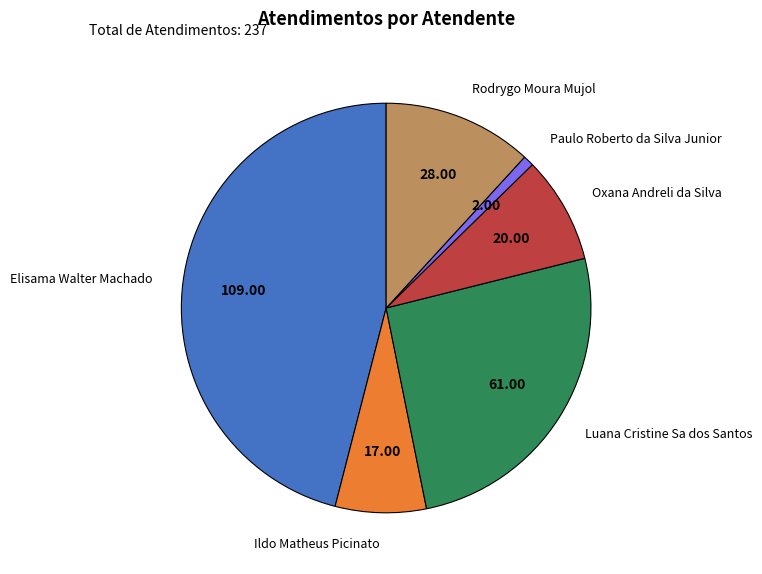

Rank the categories by value from lowest to highest.

Paulo Roberto da Silva Junior, Ildo Matheus Picinato, Oxana Andreli da Silva, Rodrygo Moura Mujol, Luana Cristine Sa dos Santos, Elisama Walter Machado